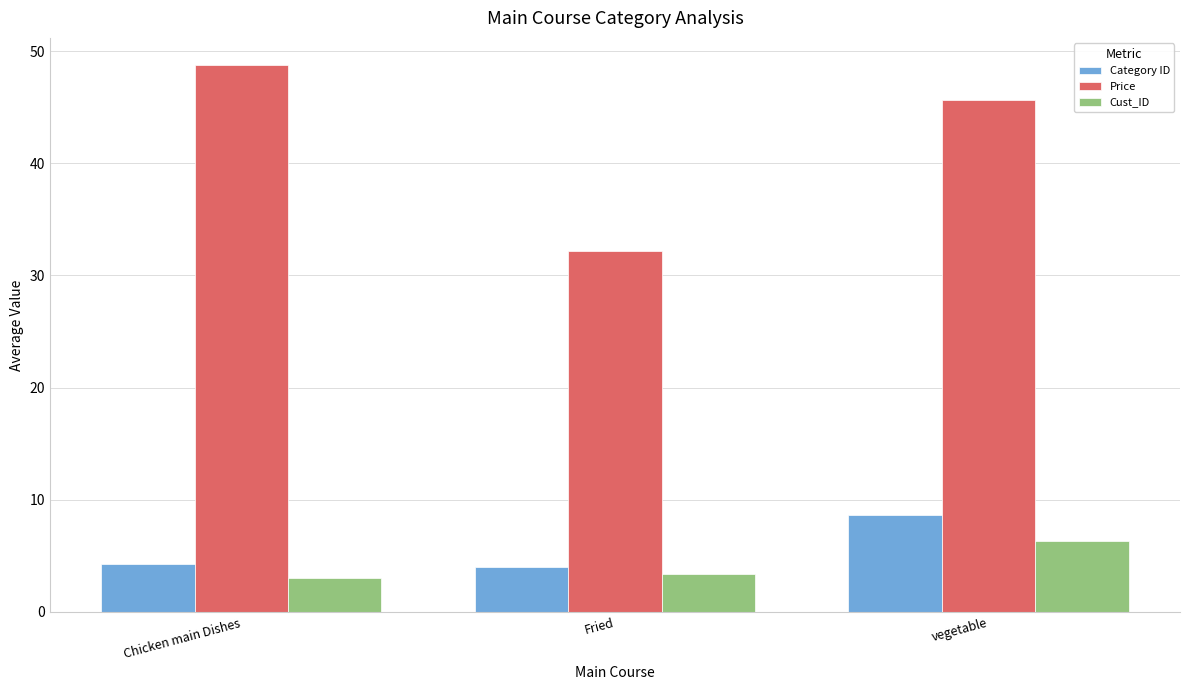

At how many categories does at least one series exceed 7?

3